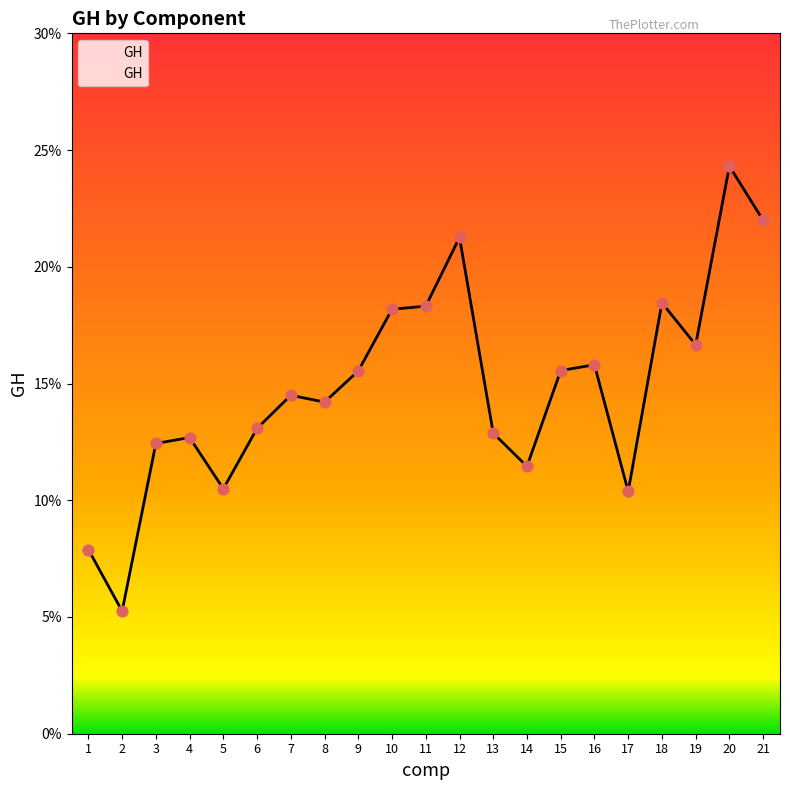

Between 20 and 11, which is larger?

20